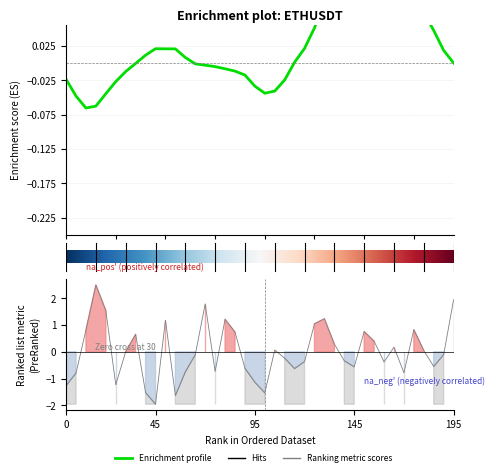

True or false: the data shows 0.4 at 2022-09-09 02:15.

False